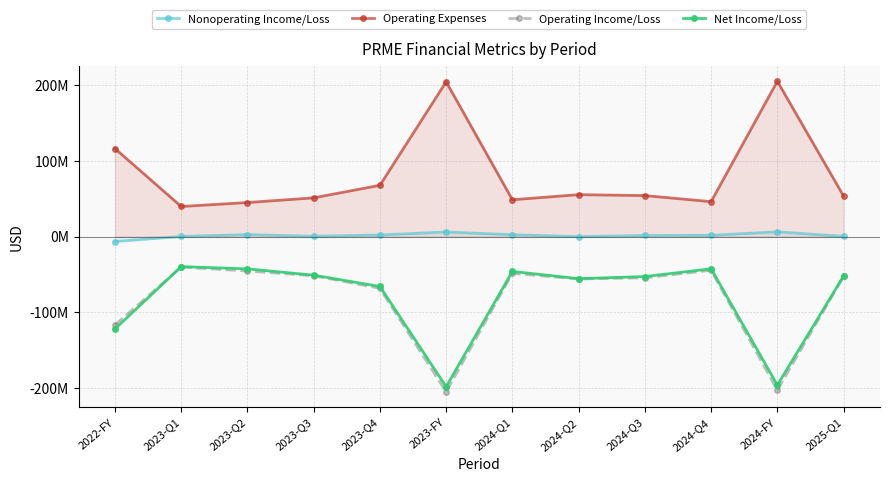

How many categories are shown in the chart?

12